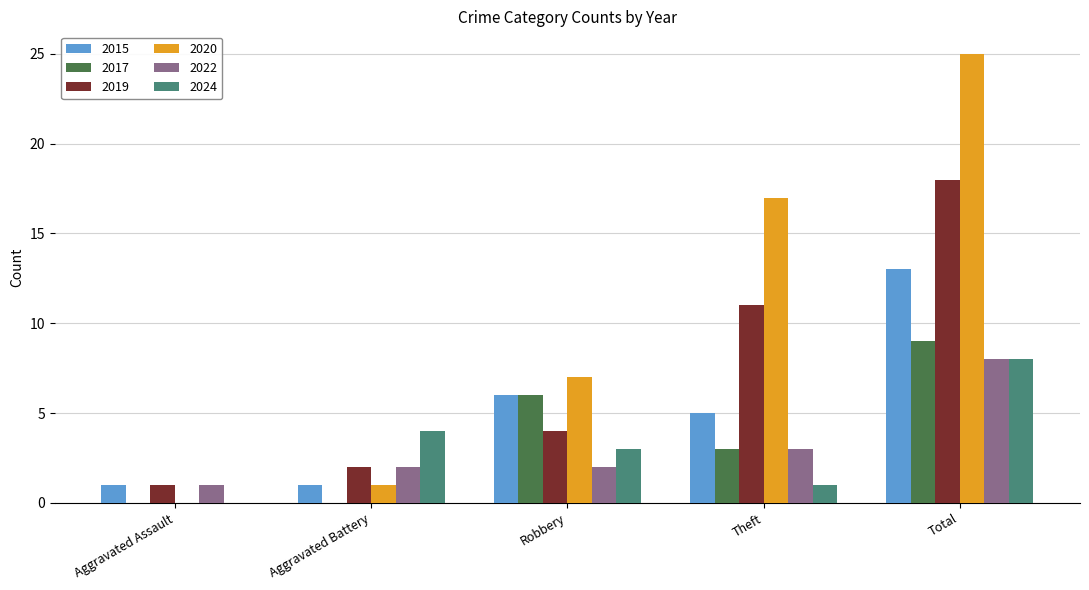

Is the value of 2020 at Theft greater than the value of 2024 at Robbery?

Yes